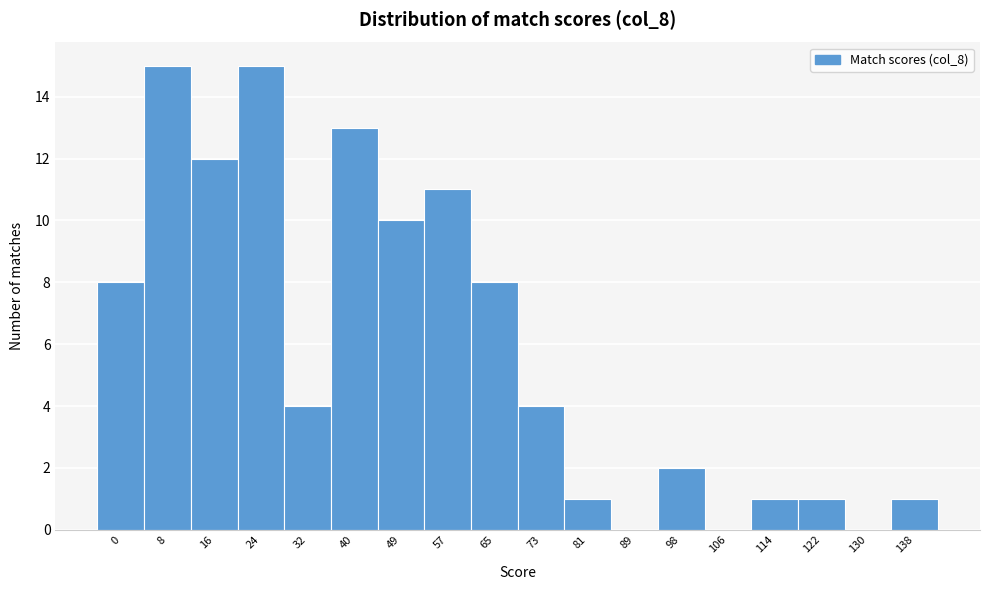

Reading left to right, extract all data points from this chart.

0=8	8=15	16=12	24=15	32=4	40=13	49=10	57=11	65=8	73=4	81=1	89=0	98=2	106=0	114=1	122=1	130=0	138=1